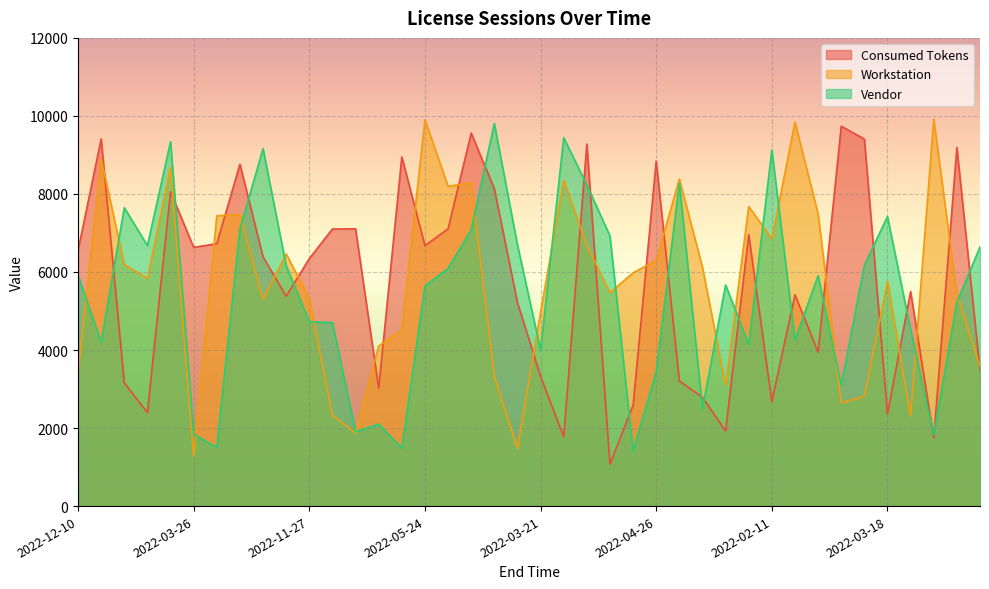

How many lines are shown in the chart?

3